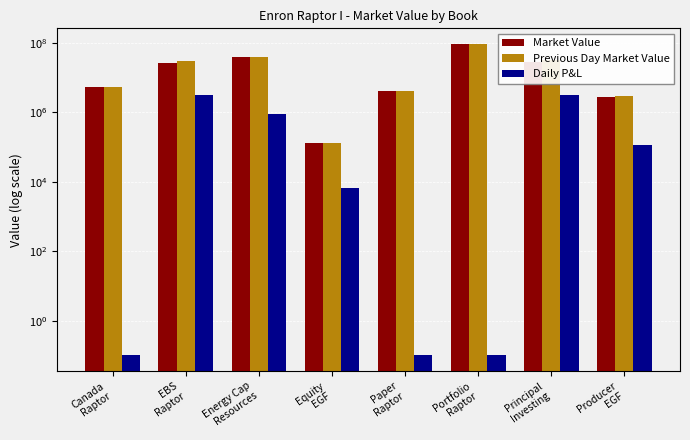

Where is Daily P&L nearest to the value 1635365?

Energy Cap
Resources